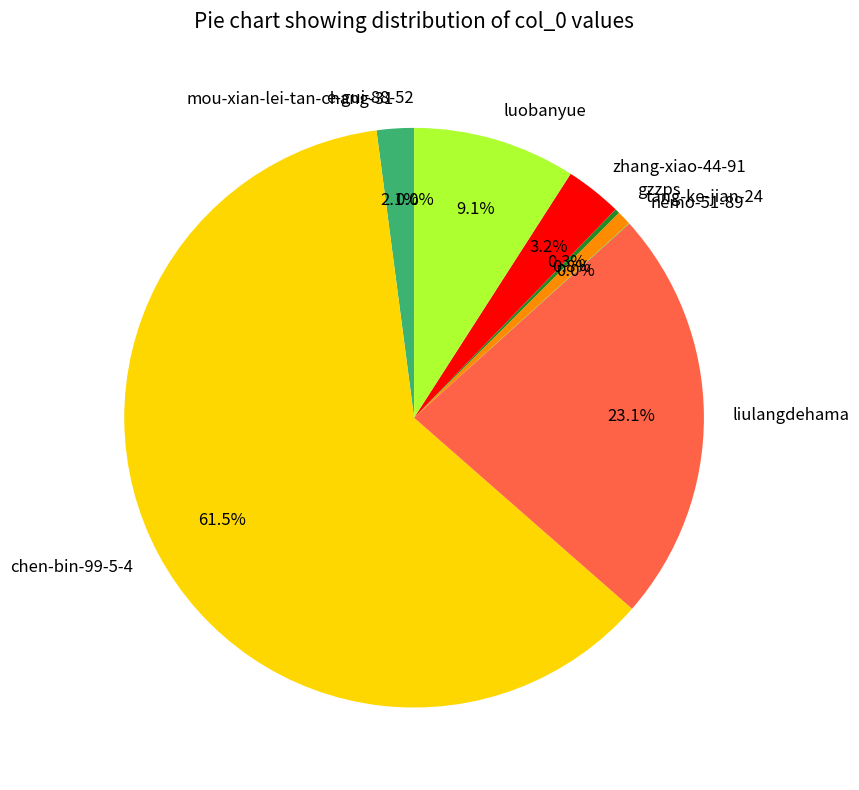

How much of the chart is everything except zhang-xiao-44-91?

96.8%